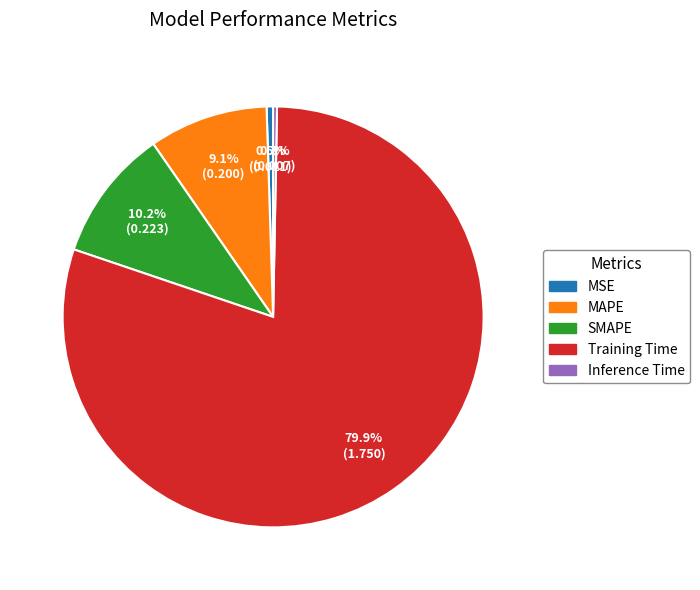

To the nearest percent, what is the combined percentage of Training Time and MSE?

80%